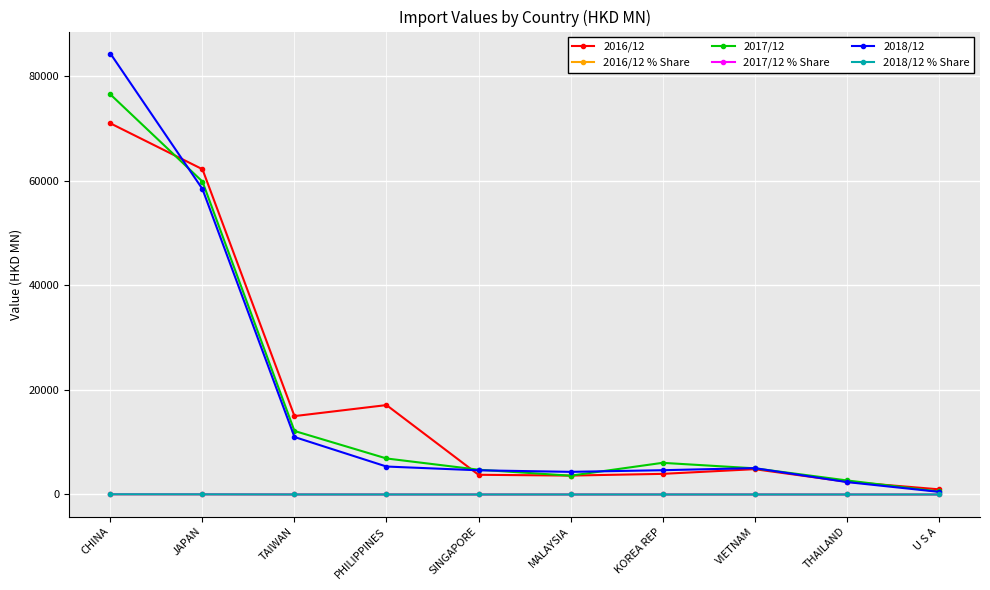

At which category is the sum across all series the highest?

CHINA